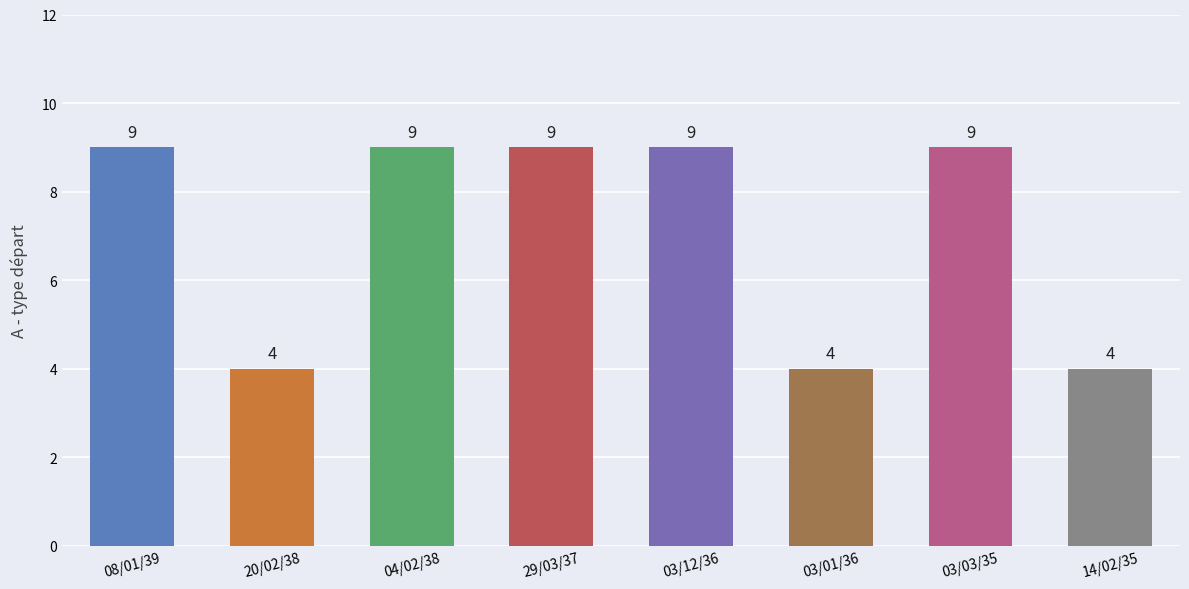

What is the smallest value displayed?

4